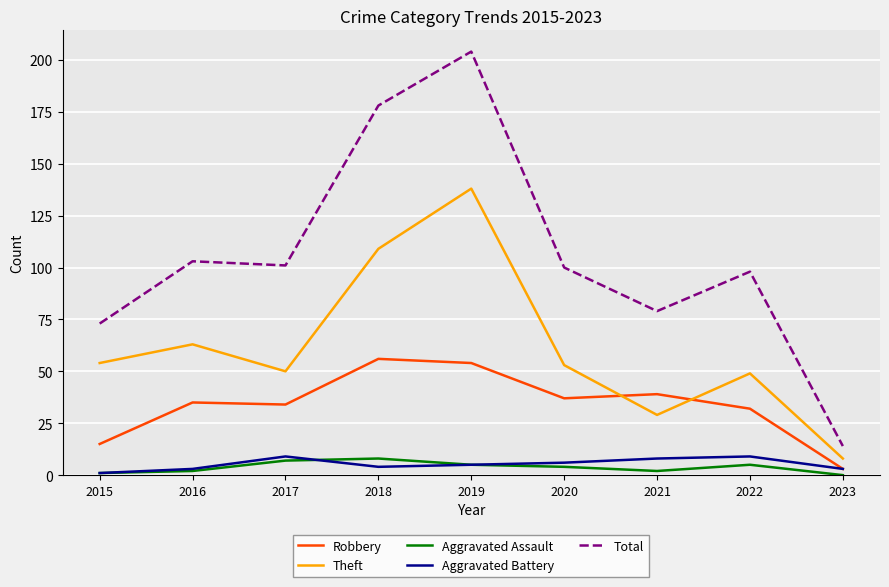

Is this an area chart (filled region under the line)?

No